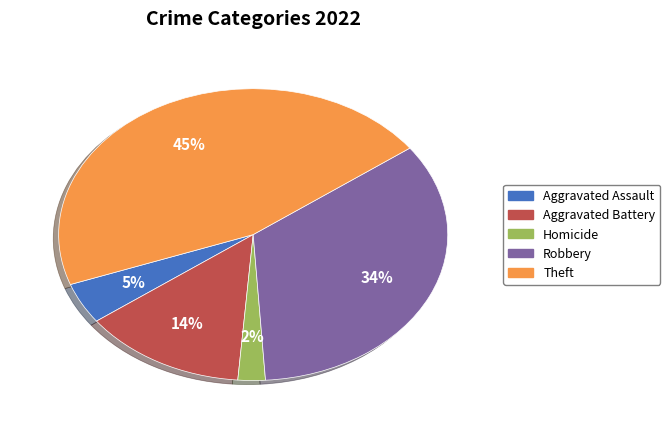

Which has a higher value, Aggravated Battery or Theft?

Theft